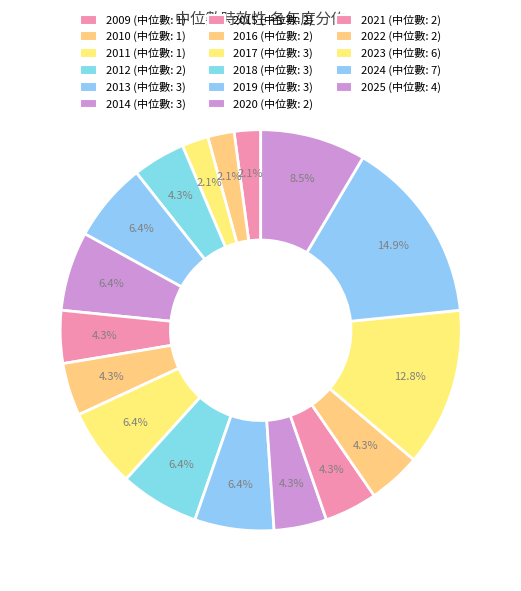

What percentage is the 2018 slice, to the nearest percent?

6%